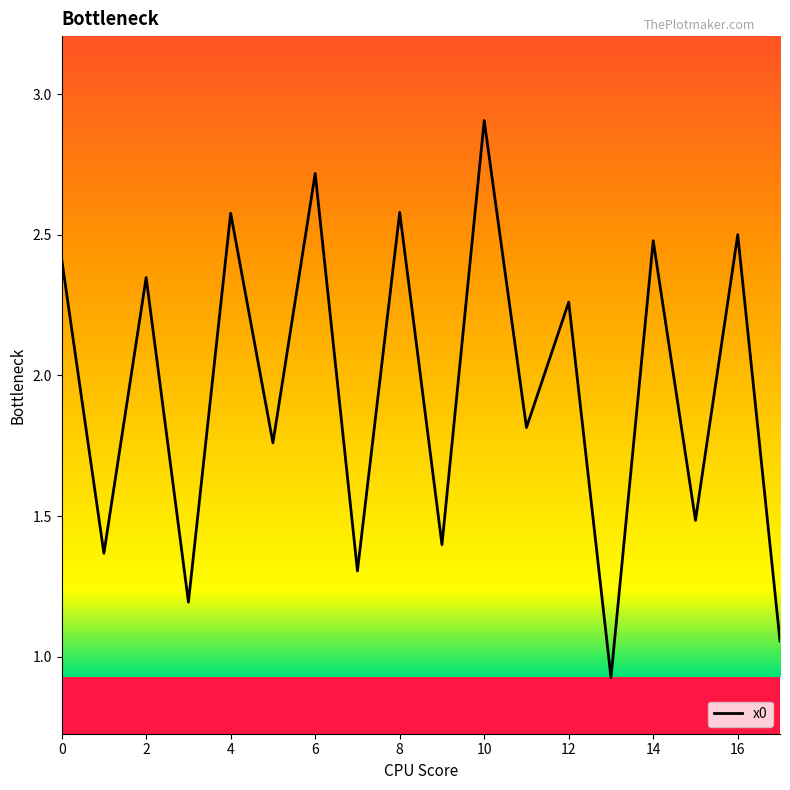

What is the greatest value displayed?

2.9